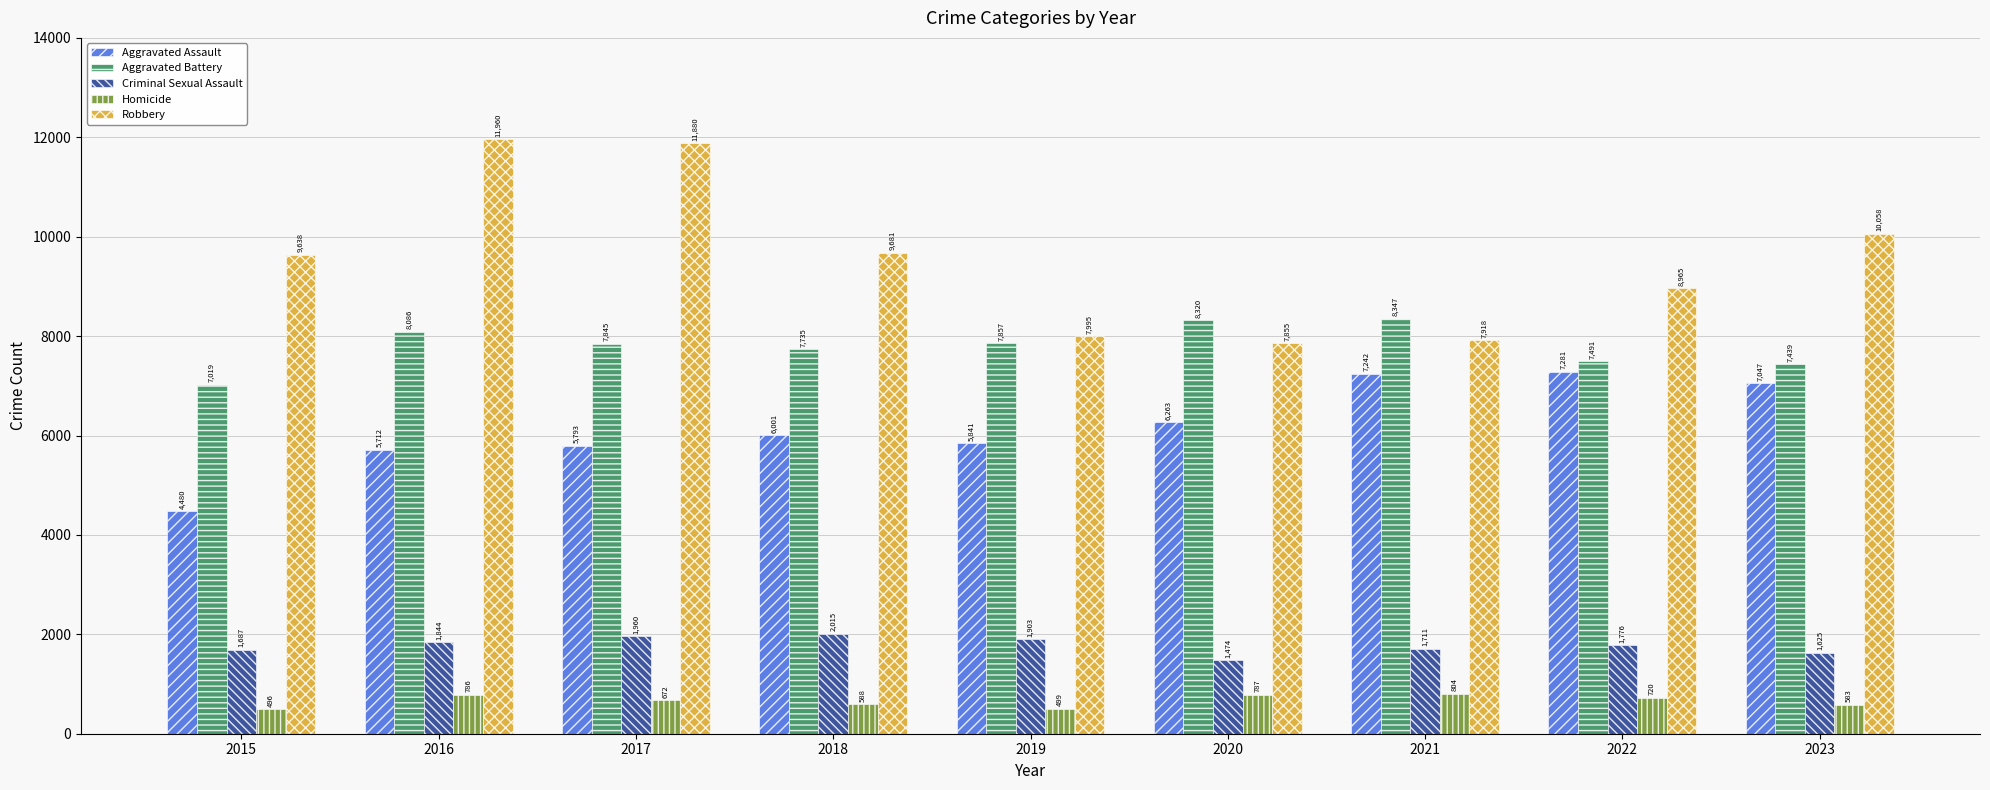

Rank the series by their maximum value, from highest to lowest.

Robbery, Aggravated Battery, Aggravated Assault, Criminal Sexual Assault, Homicide